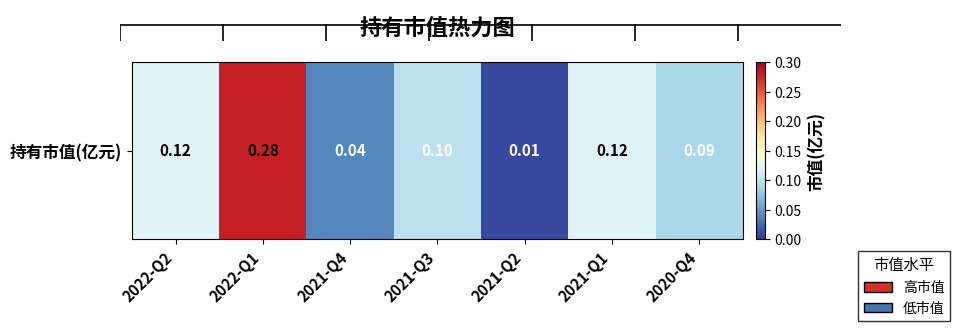

List the labels in order of value, smallest first.

2021-Q2, 2021-Q4, 2020-Q4, 2021-Q3, 2022-Q2, 2021-Q1, 2022-Q1